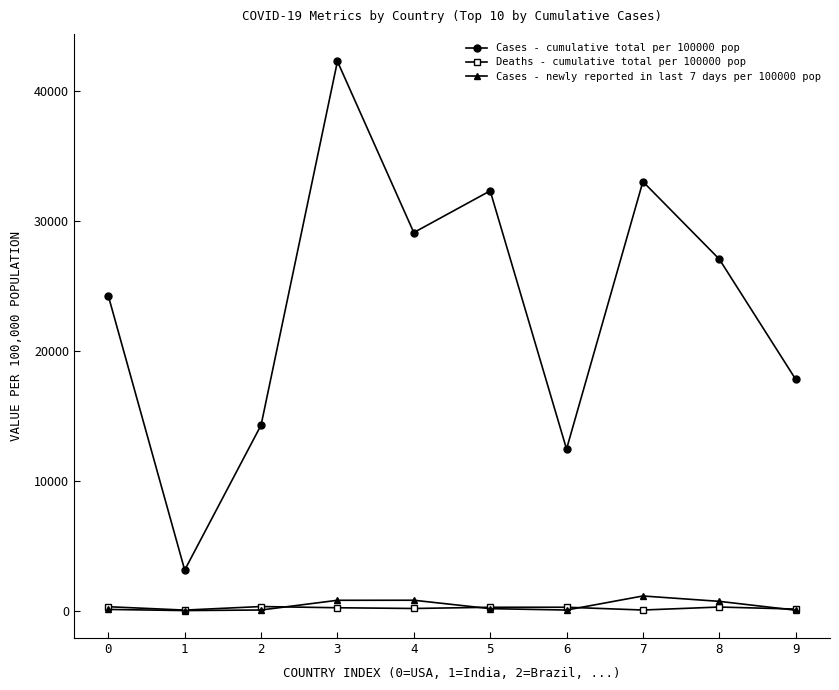

Which series has the largest total across all categories?

Cases - cumulative total per 100000 pop